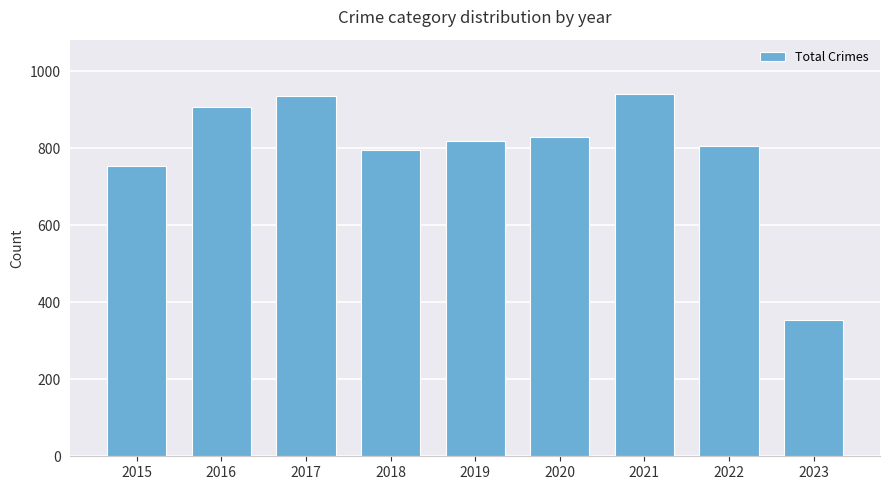

The chart shows a value of 936 at 2017. True or false?

True